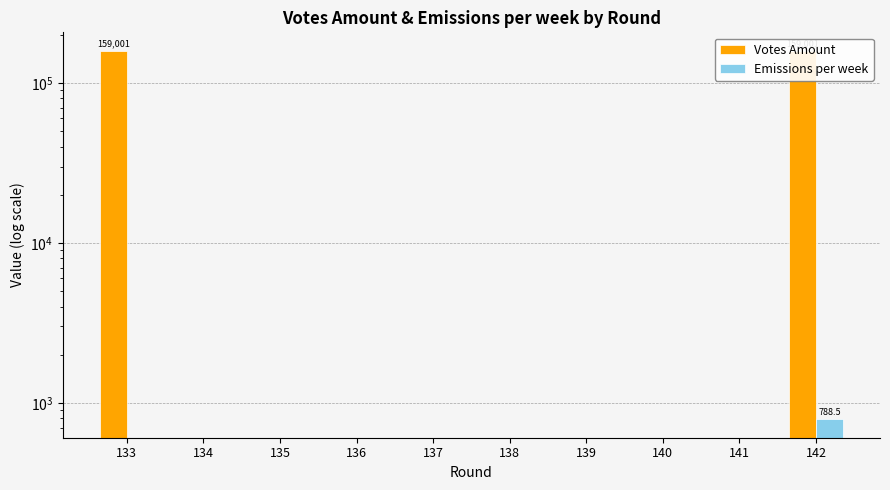

How many bars are there in each group?

2